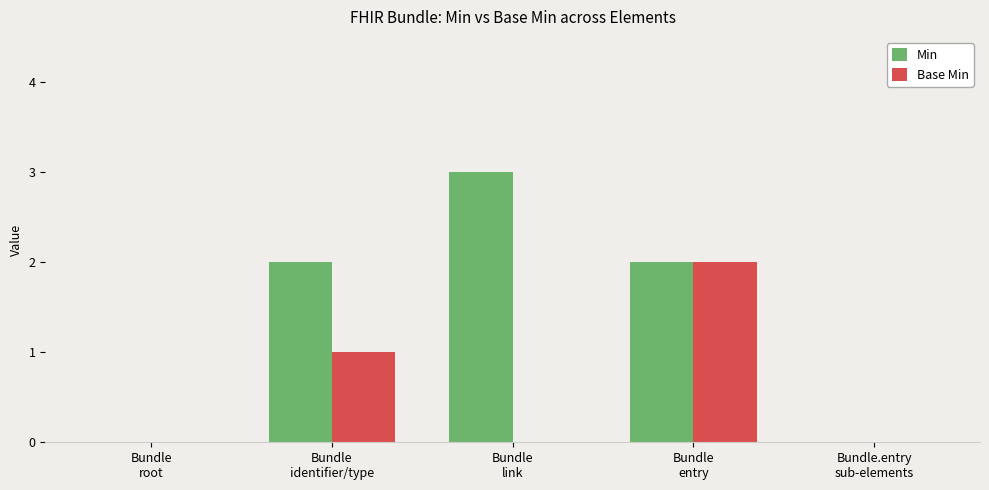

Which category has the highest value across all series?

Bundle
link